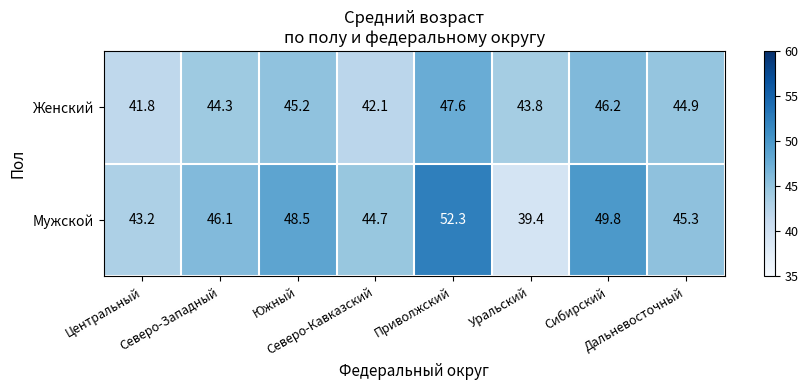

Rank the series at Приволжский from lowest to highest value.

Женский, Мужской